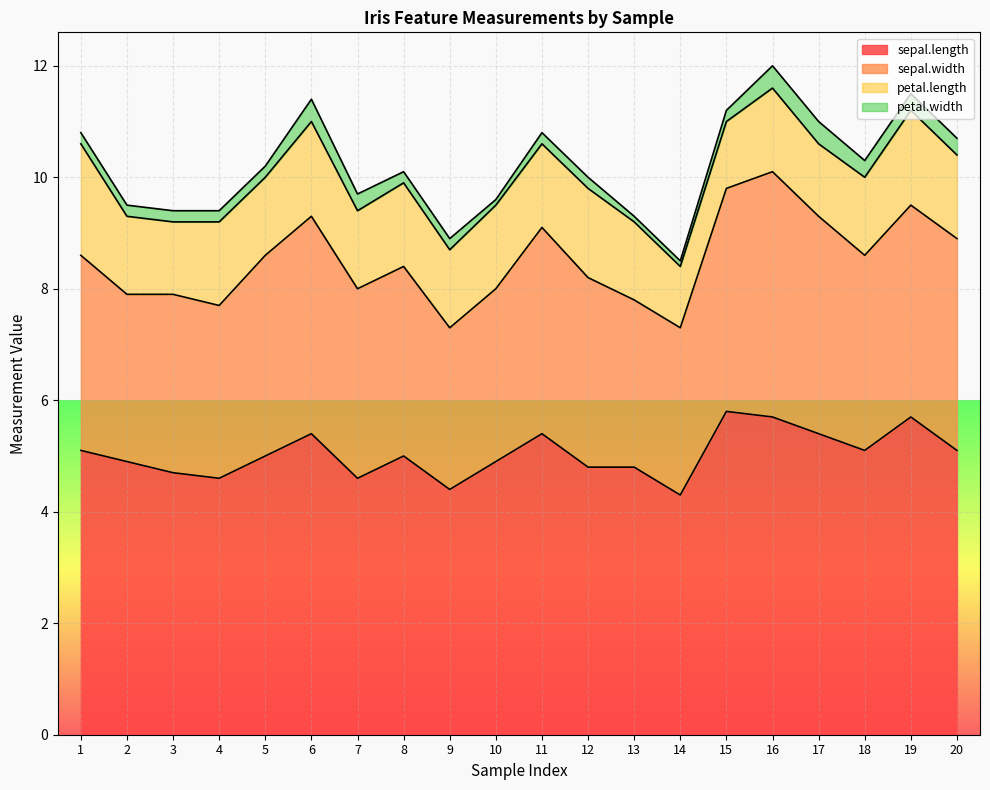

At which label is petal.width closest to 0?

10